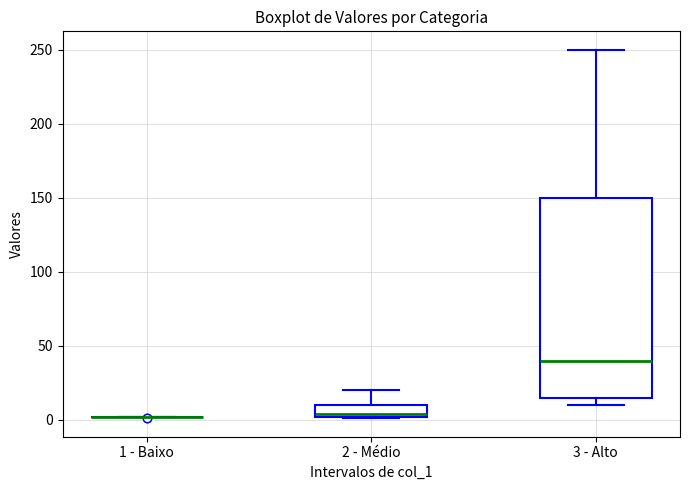

Reading left to right, read every box against the y-axis: the position of its median line, the range the box covers, and the ends of its whiskers. The values are not printed on the chart, so give them approximately, as read against the axis.

1 - Baixo: box collapsed to a line at 0, whiskers 0 to 0
2 - Médio: median 5, box 0 to 10, whiskers 0 to 20
3 - Alto: median 40, box 15 to 150, whiskers 10 to 250